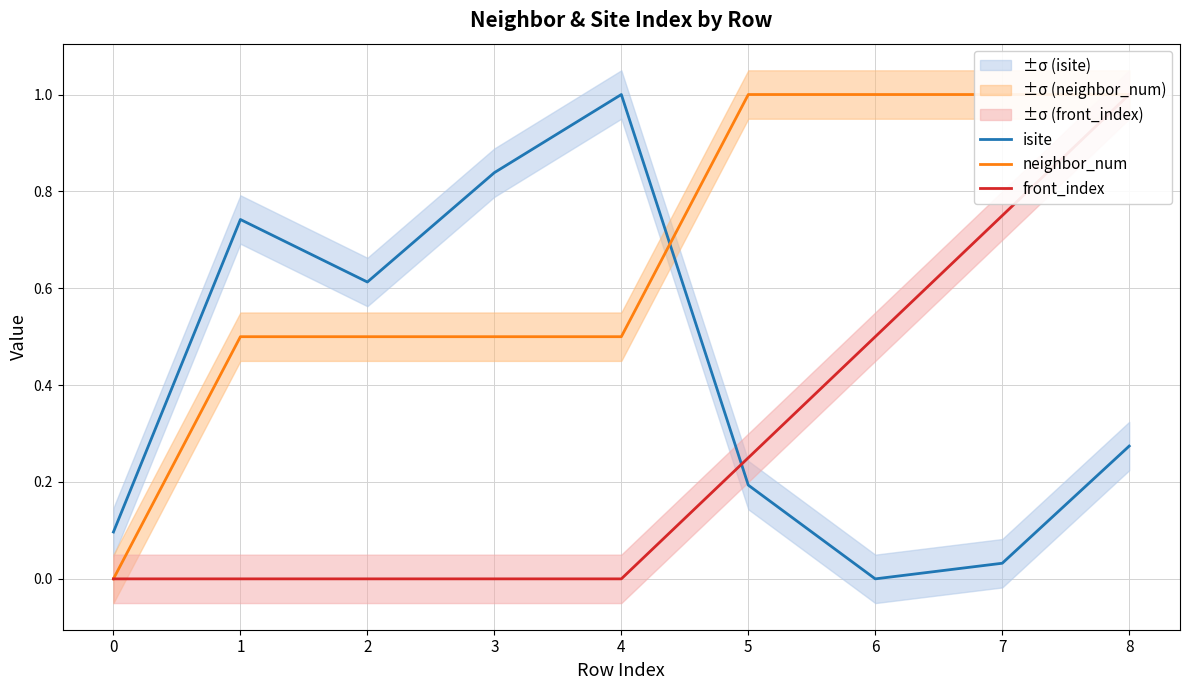

What is the sum of the front_index values at 0 and 5?

0.2